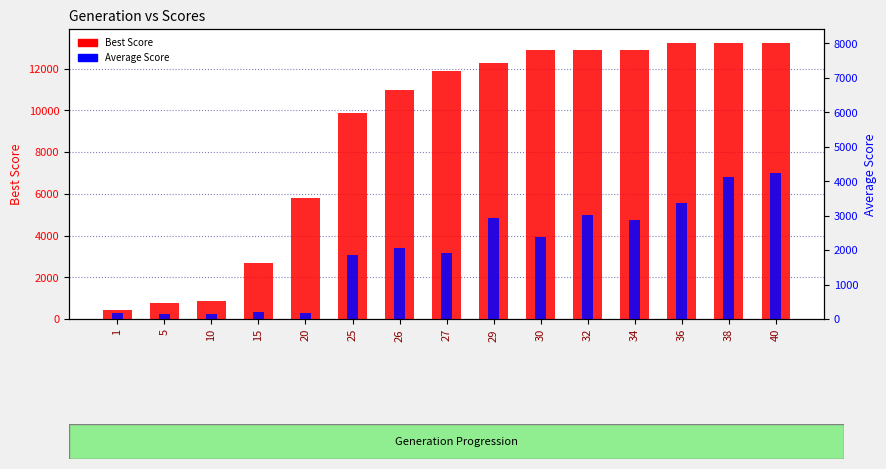

At which category does the chart reach its minimum across all series?

5